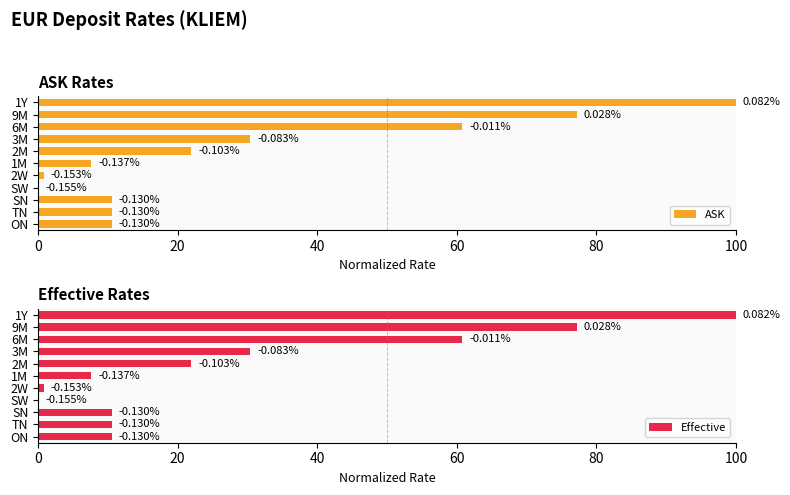

What is the difference between the maximum and minimum values in the ASK series?

100.0